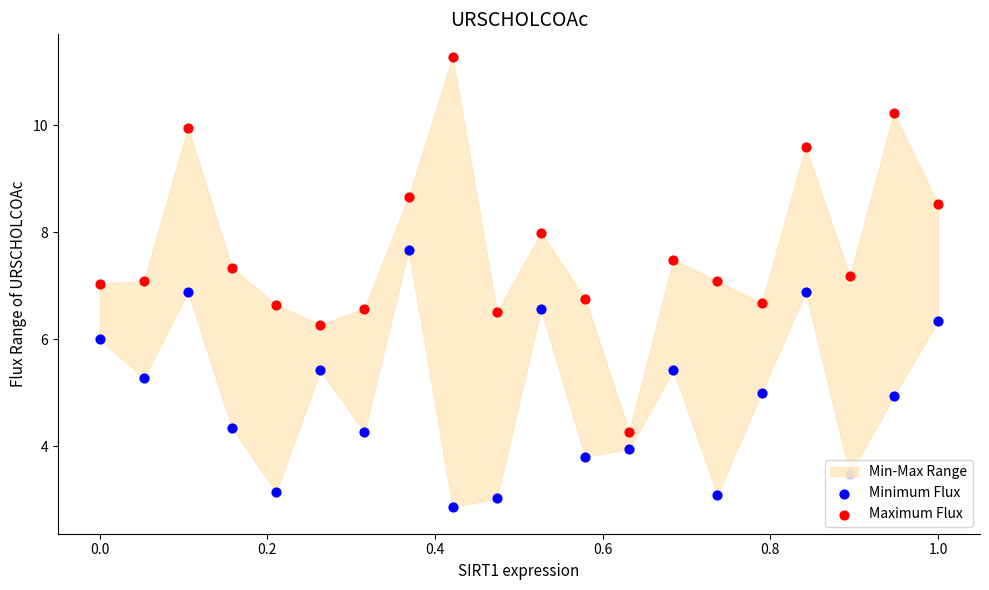

Which series reaches the minimum Y coordinate?

Minimum Flux